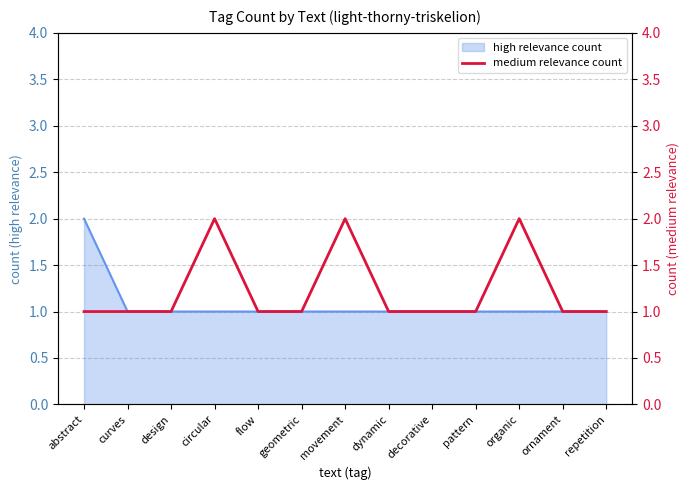

Reading left to right, extract all data points from this chart.

1	1	1	2	1	1	2	1	1	1	2	1	1